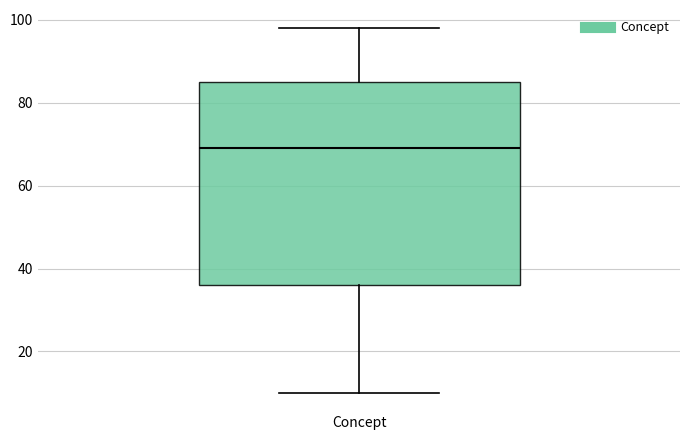

Where is the lower edge of the box for Concept on the y-axis? The values are not printed on the chart, so give them approximately, as read against the axis.

36